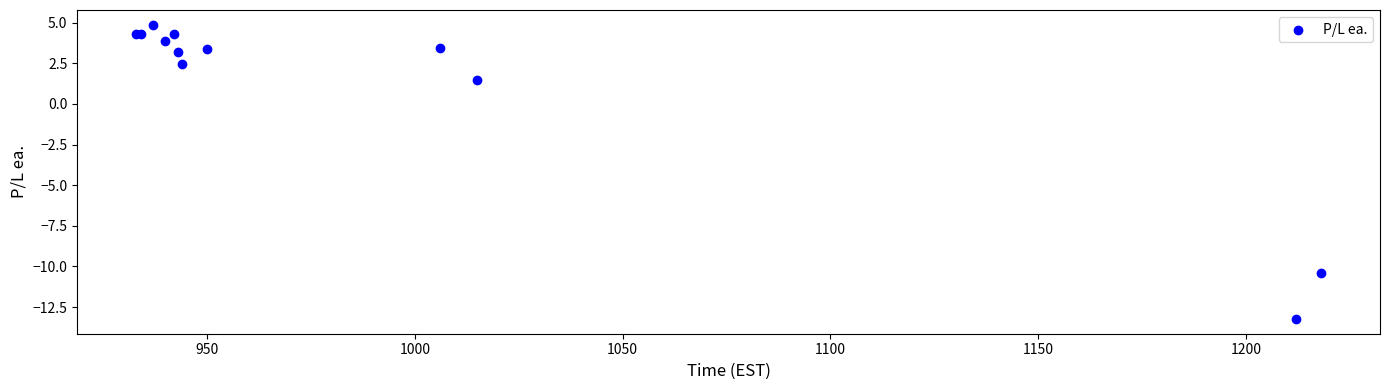

What Y value in the scatter plot is closest to -4?

1.5